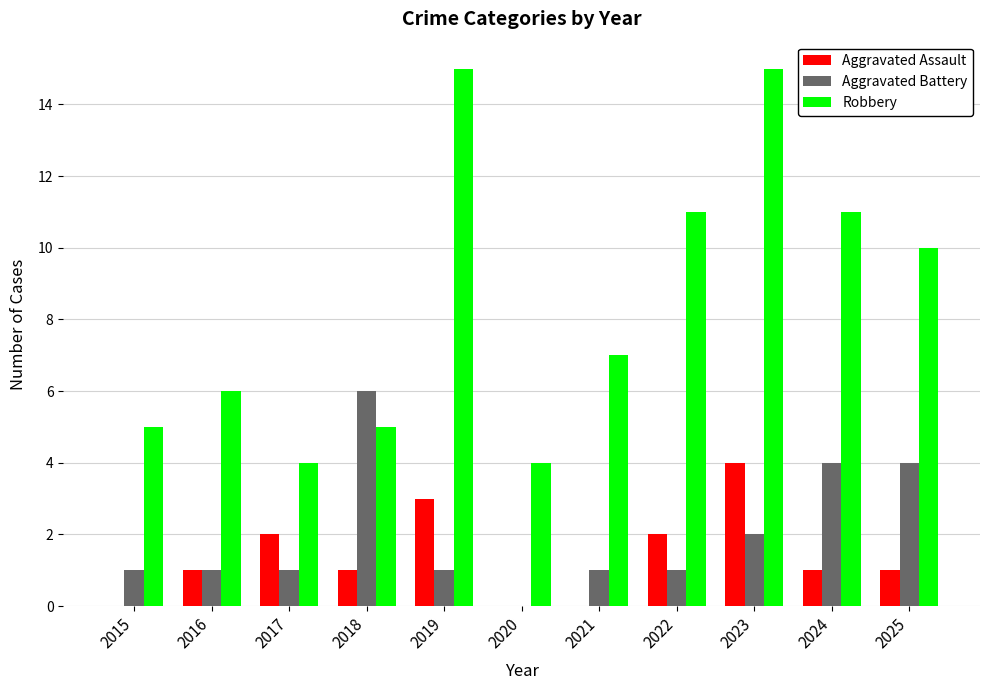

Count the Aggravated Battery values in the range 1 to 4.

9